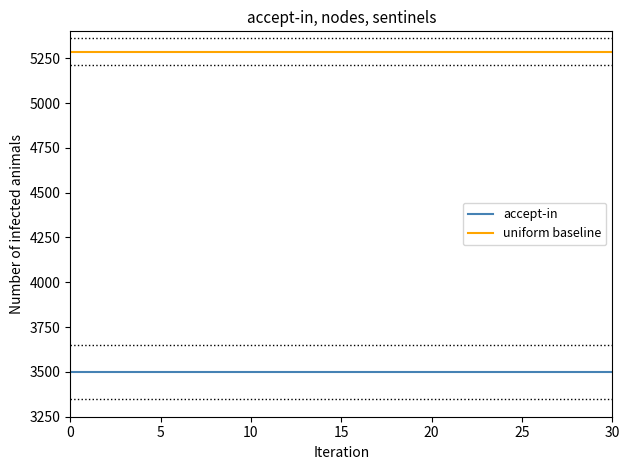

At how many categories does at least one series exceed 5116?

31